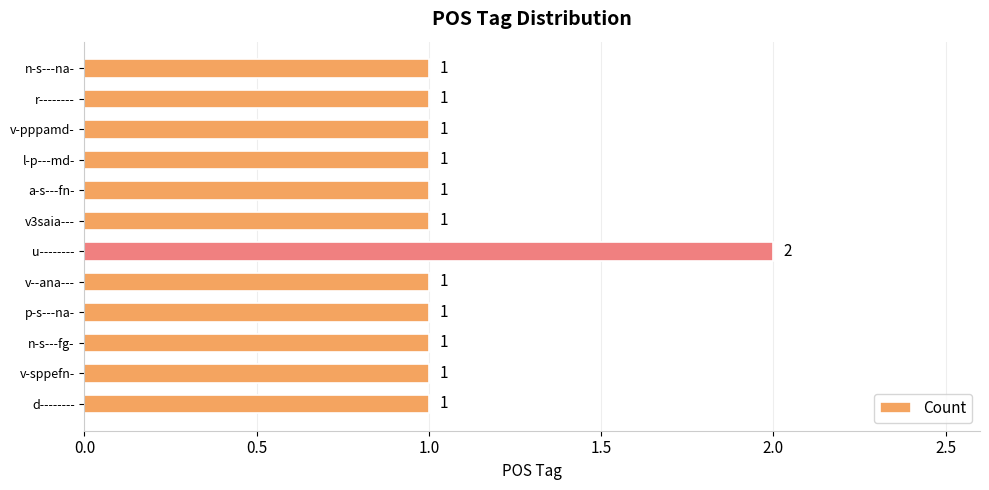

Is it true that the value at a-s---fn- is 2?

False